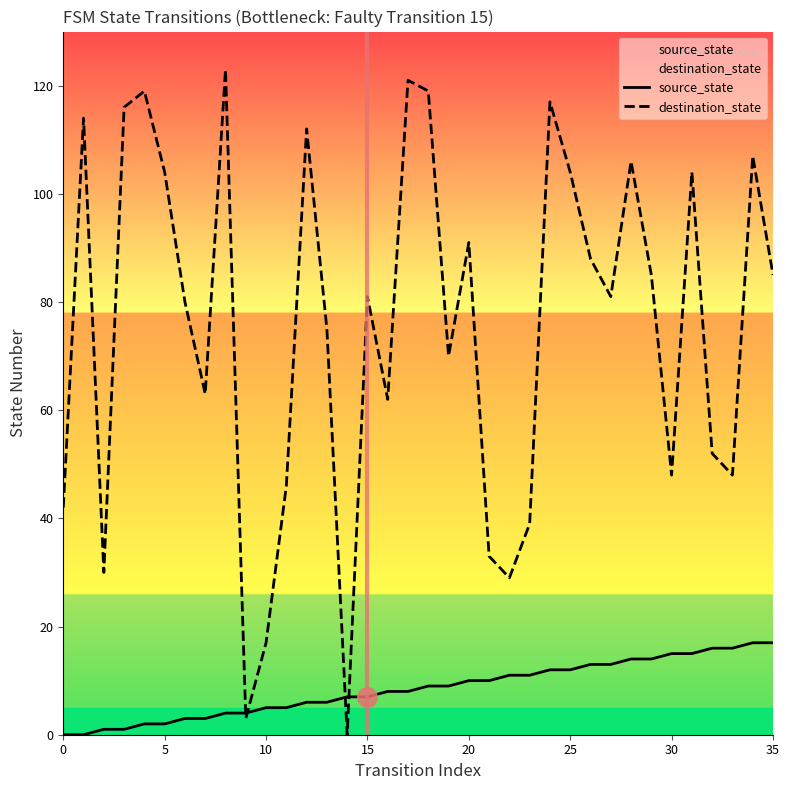

Which series has the largest total across all categories?

destination_state